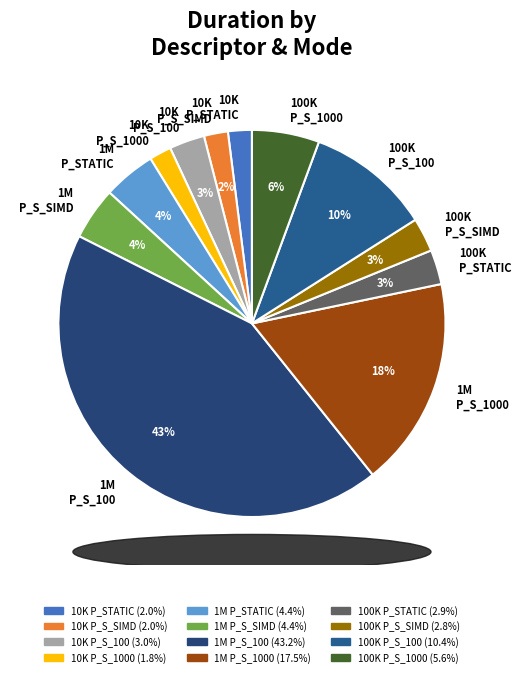

To the nearest percent, what portion does 1M P_S_100 represent?

43%